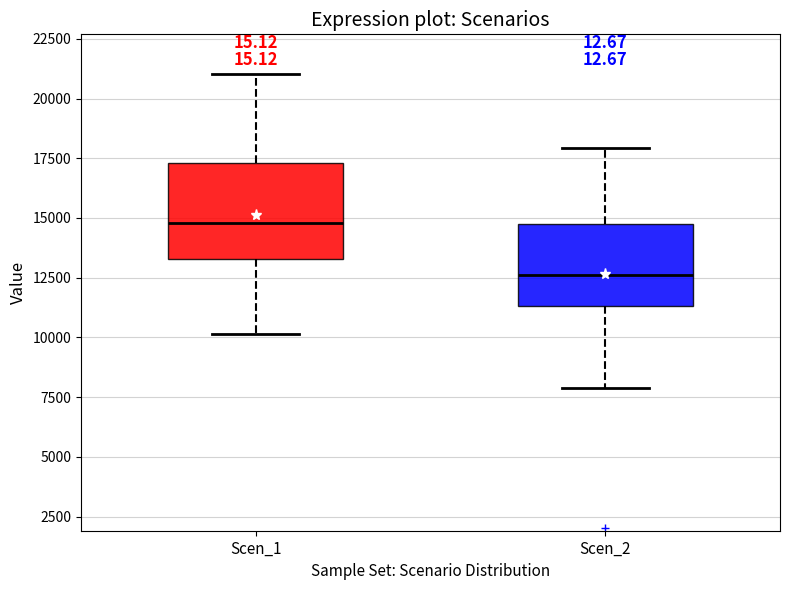

Which box's median line is the lowest?

Scen_2